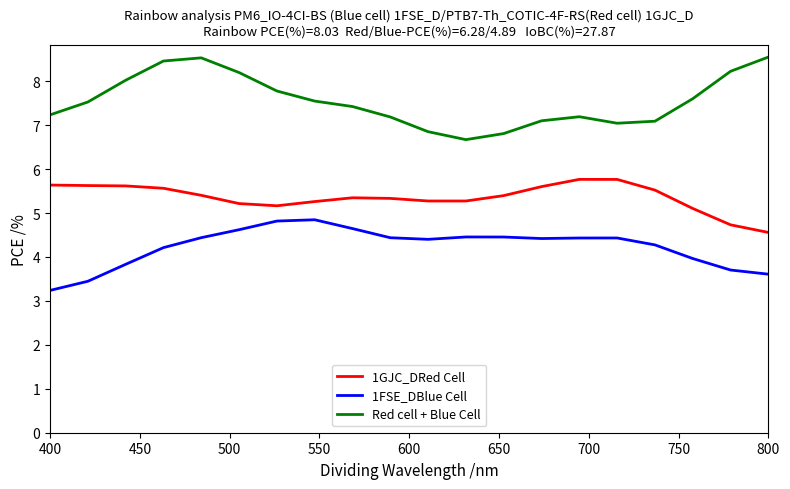

True or false: 1FSE_DBlue Cell and Red cell + Blue Cell cross at least once.

False